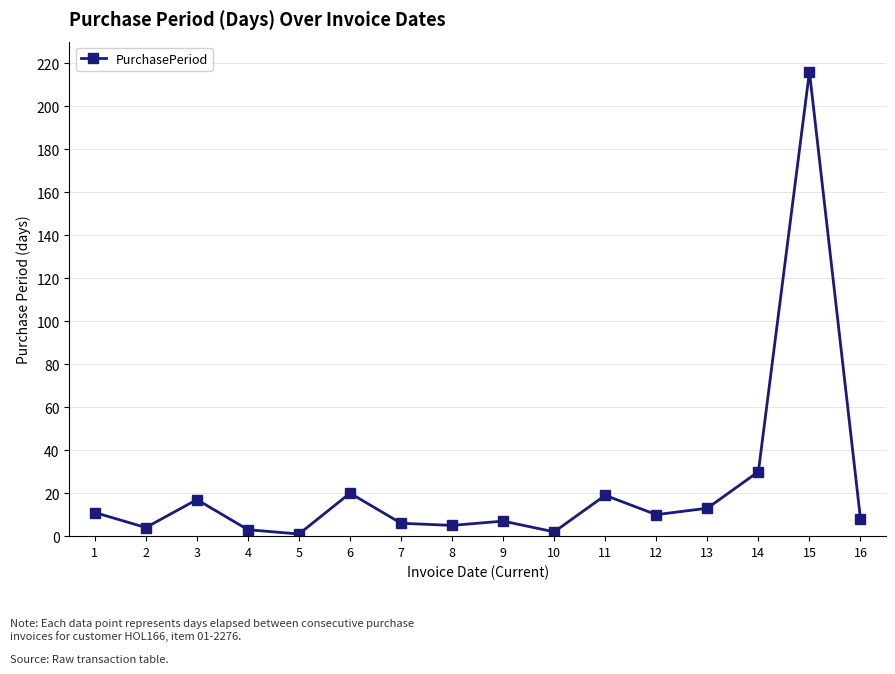

At which category does the chart reach its peak across all series?

15